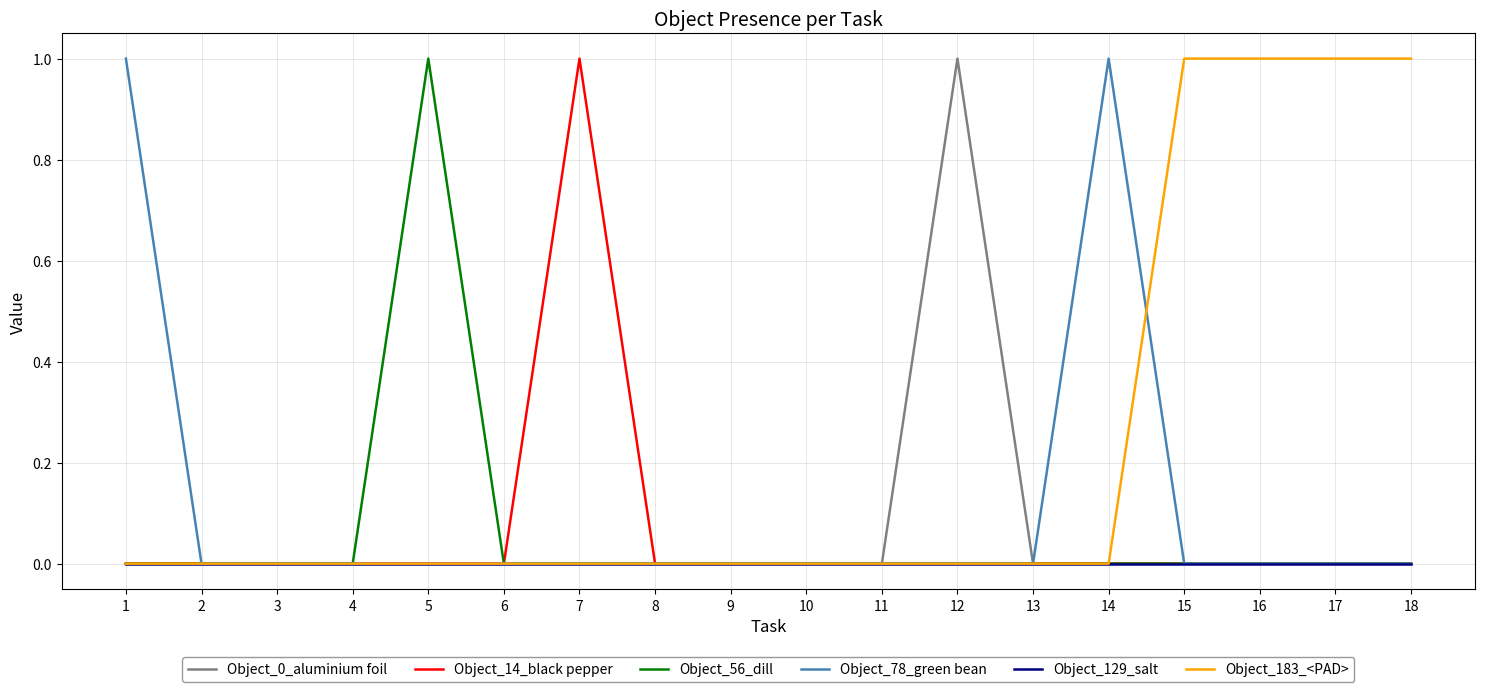

Which category has the highest value in the Object_14_black pepper series?

7